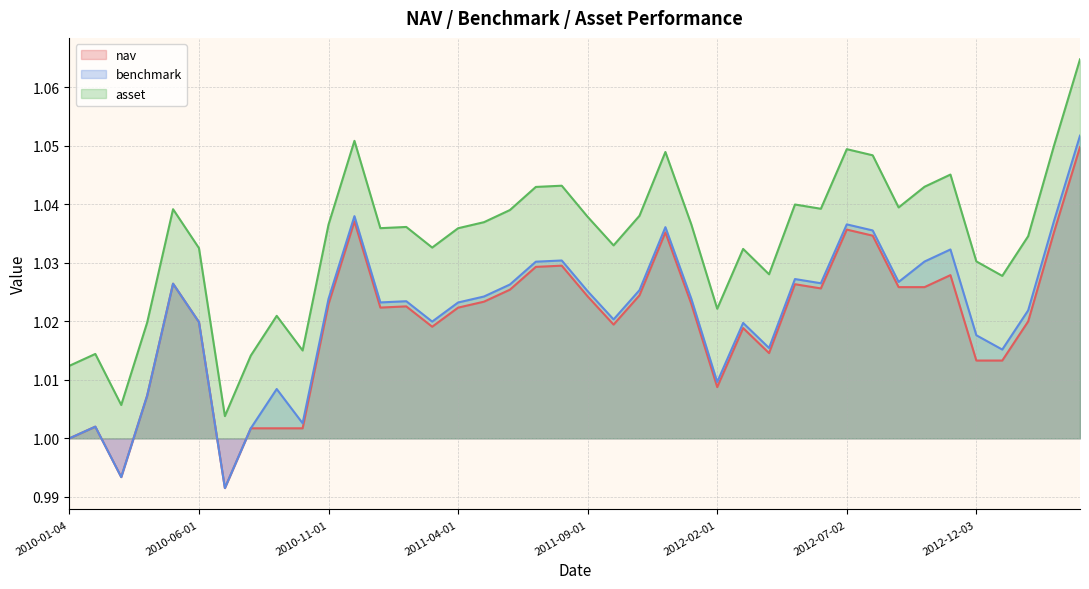

How many interior local peaks does the benchmark series have?

11